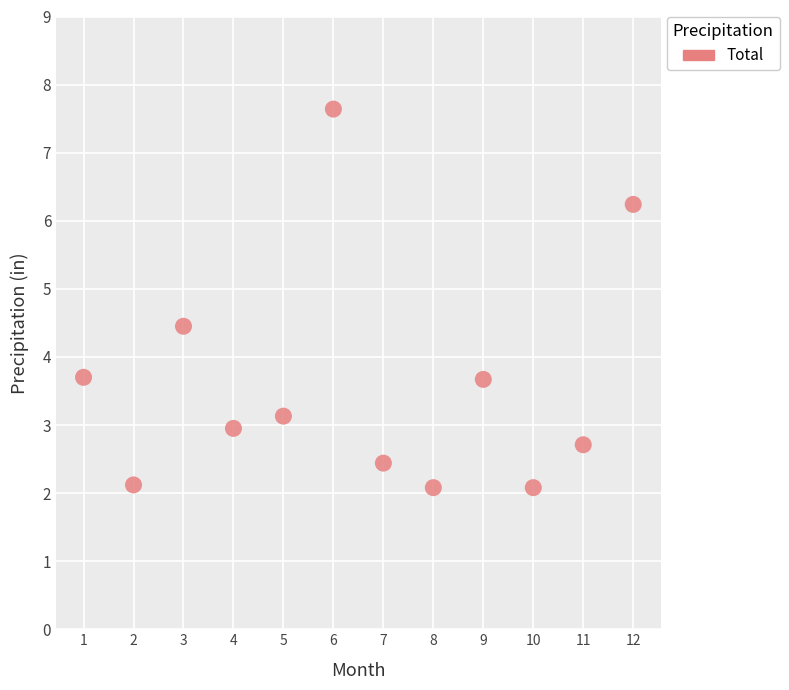

What is the range of X values (max minus min)?

11.0